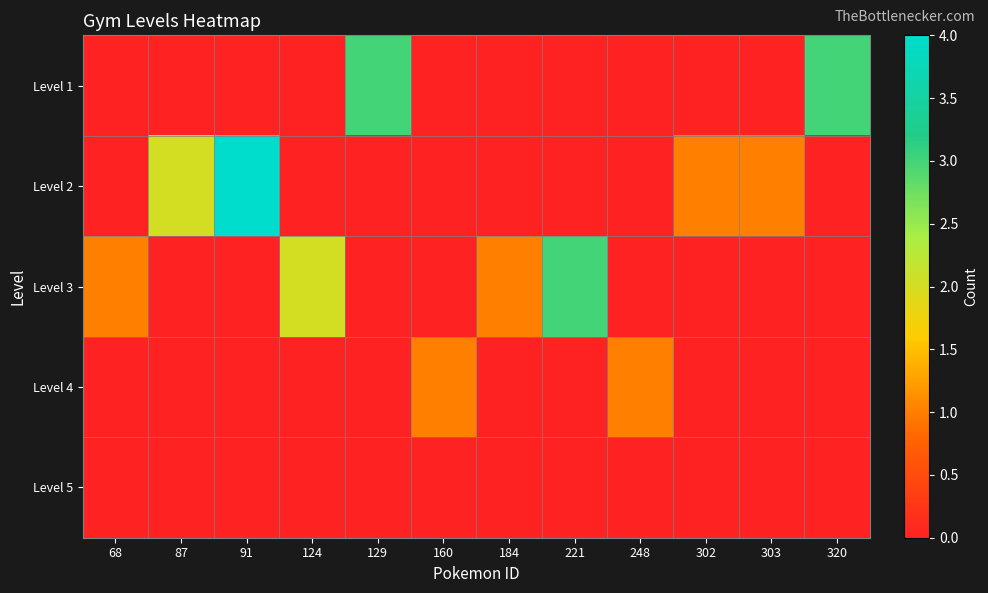

Reading left to right, extract all data points from this chart.

Level 1: 68=0	87=0	91=0	124=0	129=3	160=0	184=0	221=0	248=0	302=0	303=0	320=3
Level 2: 68=0	87=2	91=4	124=0	129=0	160=0	184=0	221=0	248=0	302=1	303=1	320=0
Level 3: 68=1	87=0	91=0	124=2	129=0	160=0	184=1	221=3	248=0	302=0	303=0	320=0
Level 4: 68=0	87=0	91=0	124=0	129=0	160=1	184=0	221=0	248=1	302=0	303=0	320=0
Level 5: 68=0	87=0	91=0	124=0	129=0	160=0	184=0	221=0	248=0	302=0	303=0	320=0